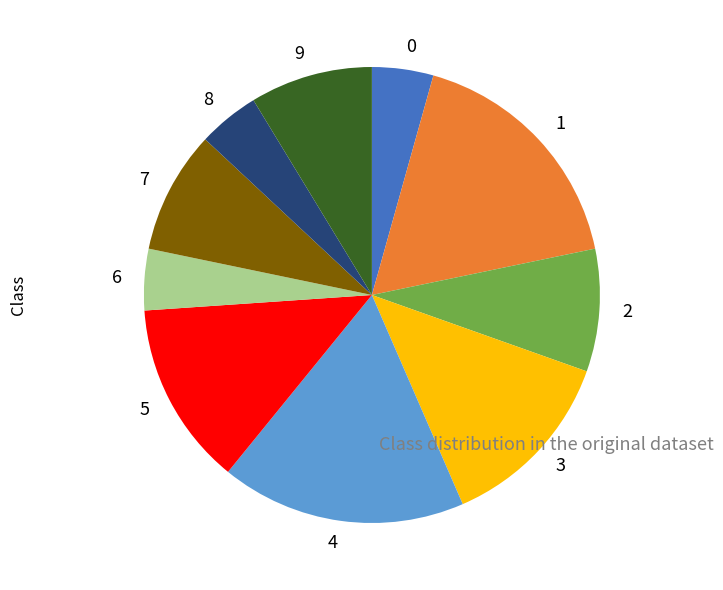

How many slices are in this pie chart?

10